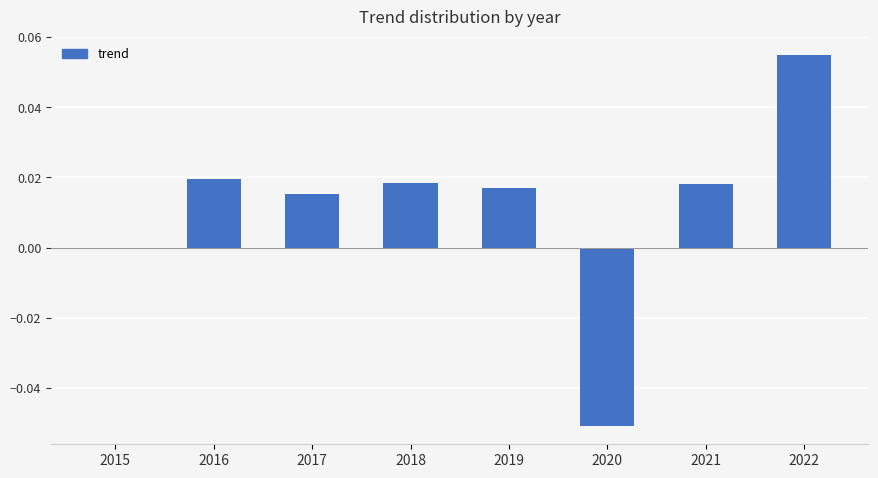

Between 2020 and 2019, which is larger?

2019